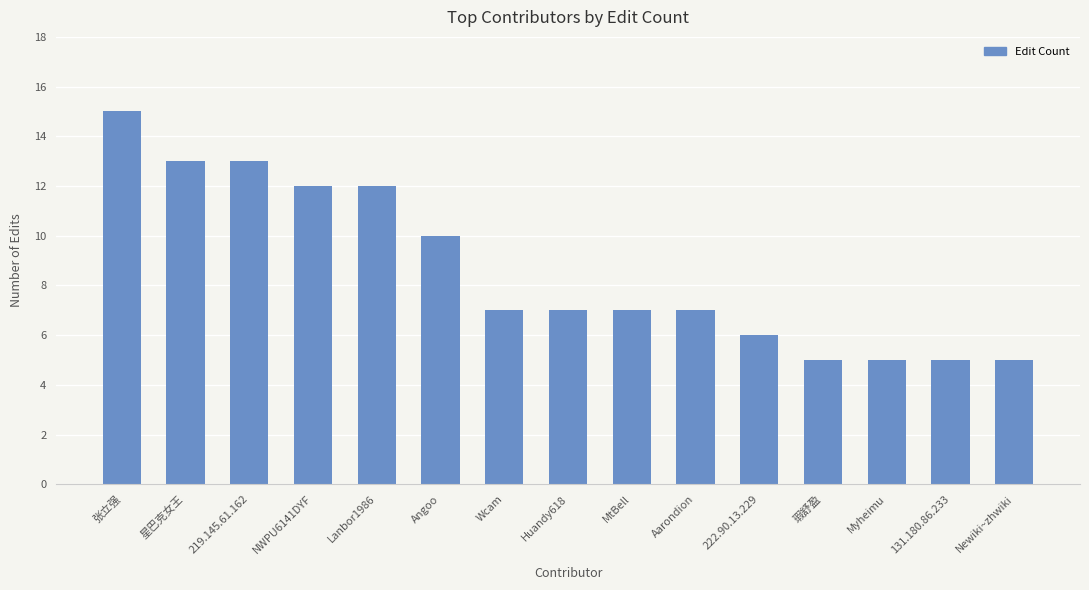

How many series are shown in this chart?

1